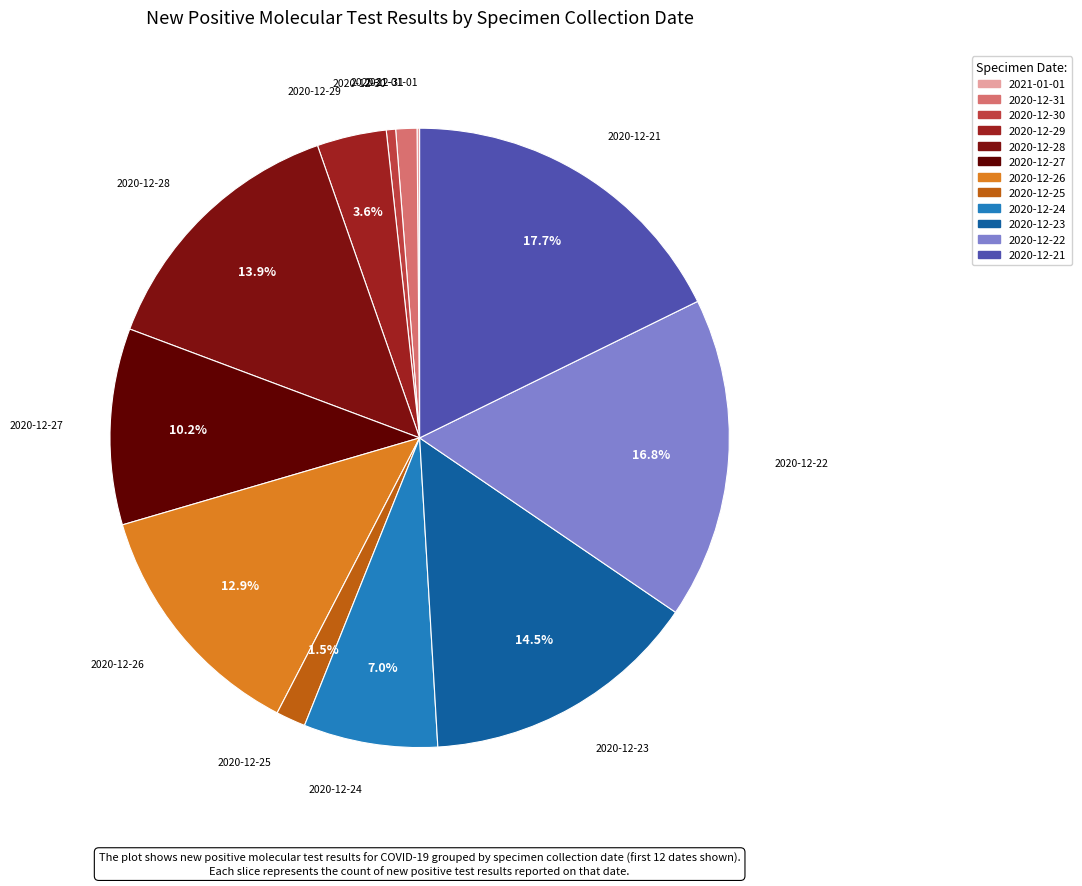

What is the largest slice in the pie chart?

2020-12-21